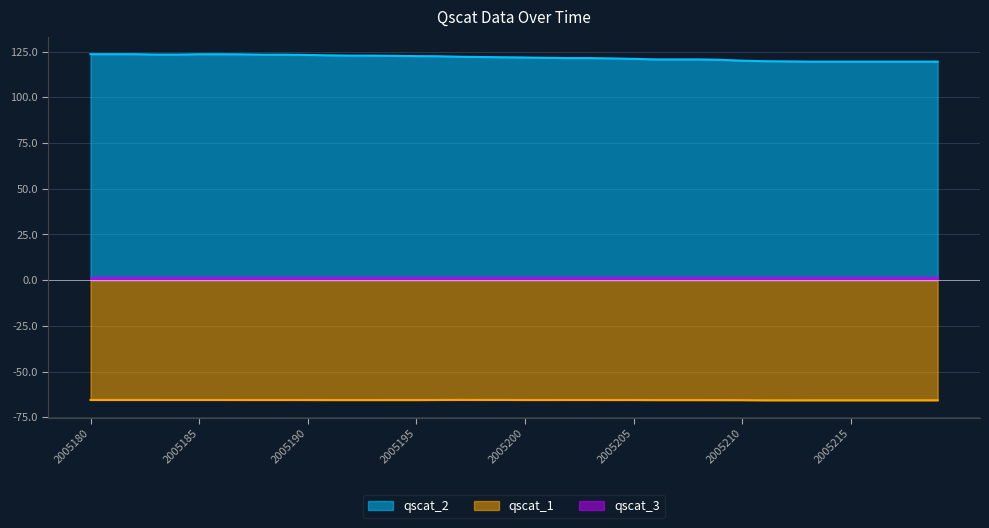

Does the chart have visible grid lines?

Yes